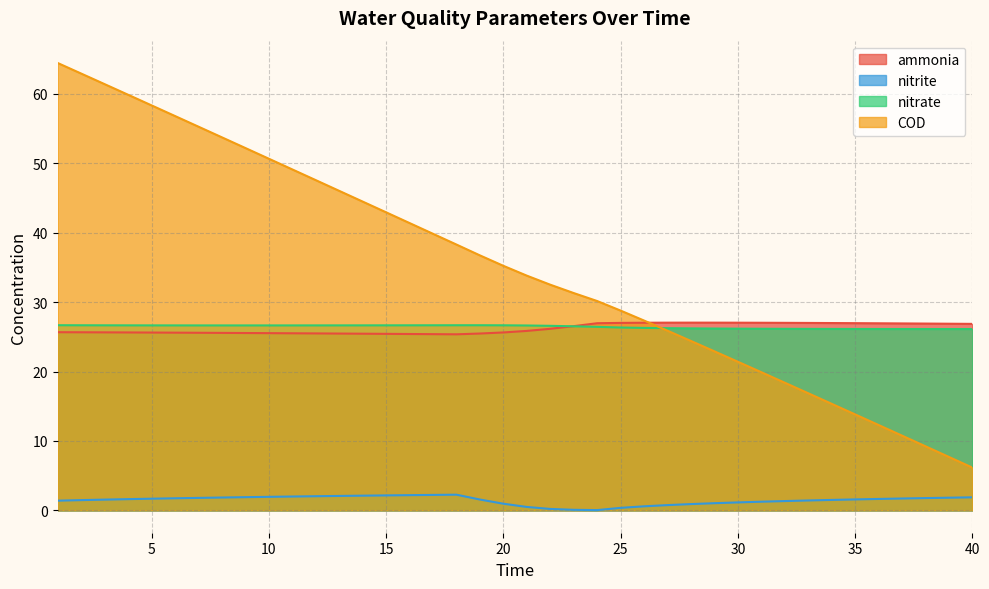

Which series has the largest total across all categories?

COD